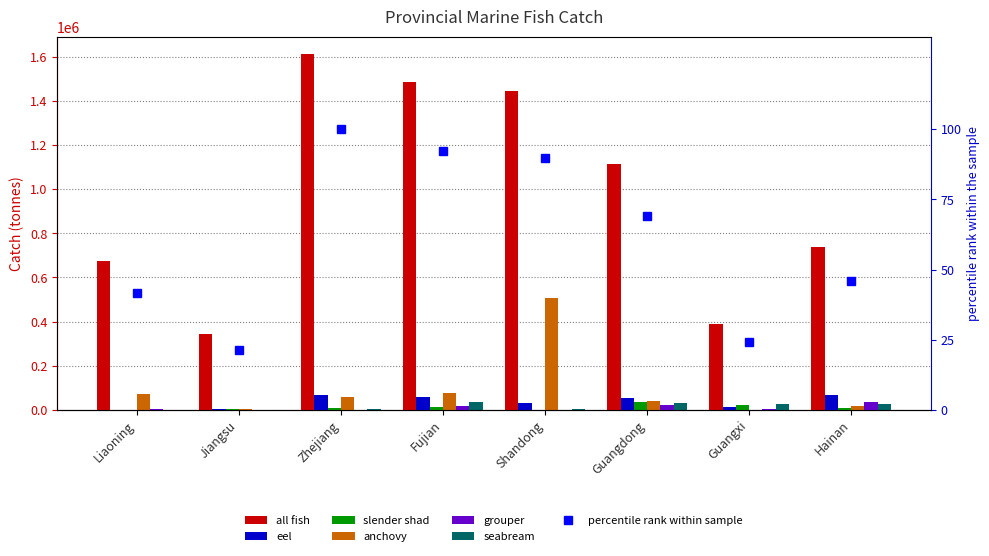

What is the sum of all grouper values?

81464